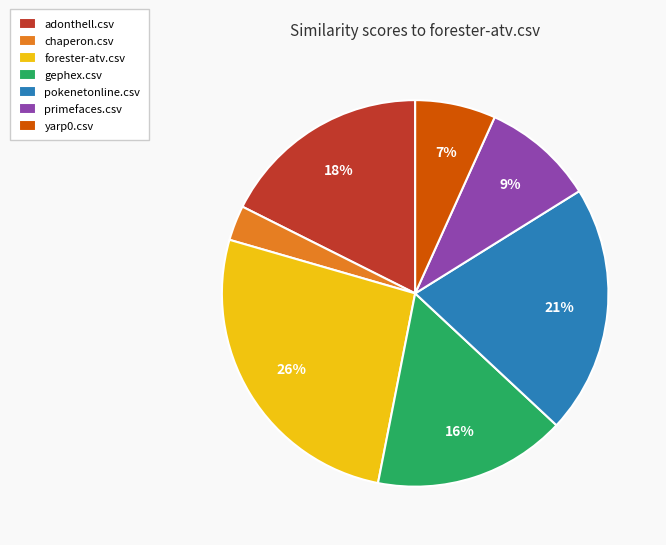

What is the largest slice in the pie chart?

forester-atv.csv